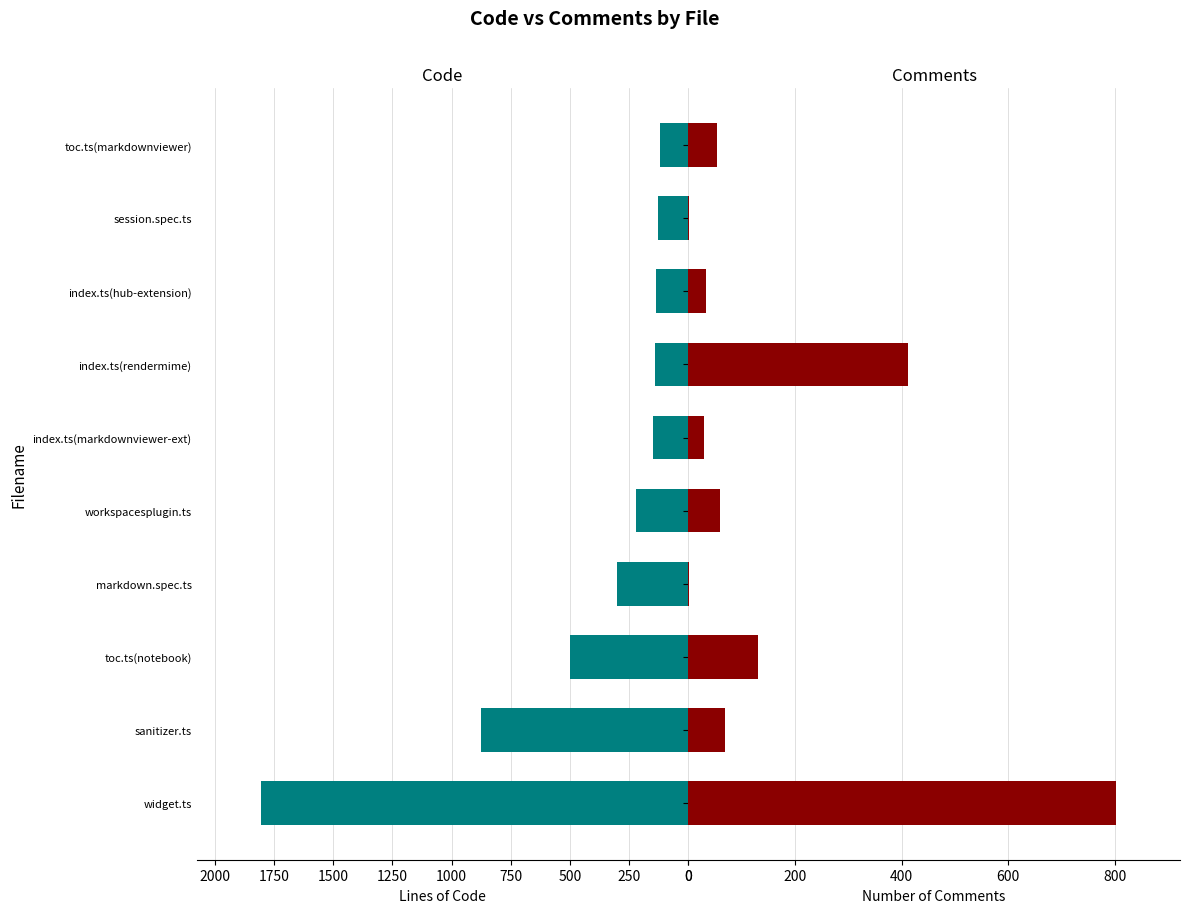

What are all the series names shown in the legend?

Code, Comments